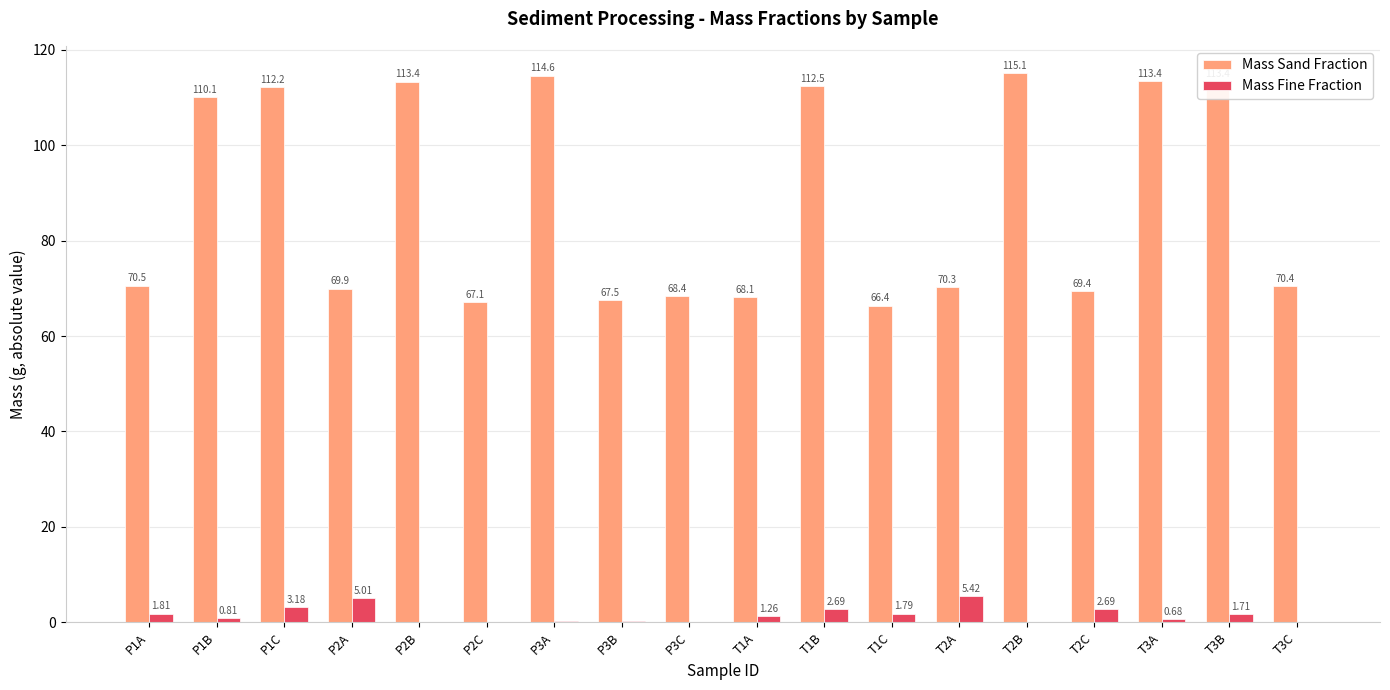

What is the approximate value of Mass Sand Fraction at T3C?

70.4